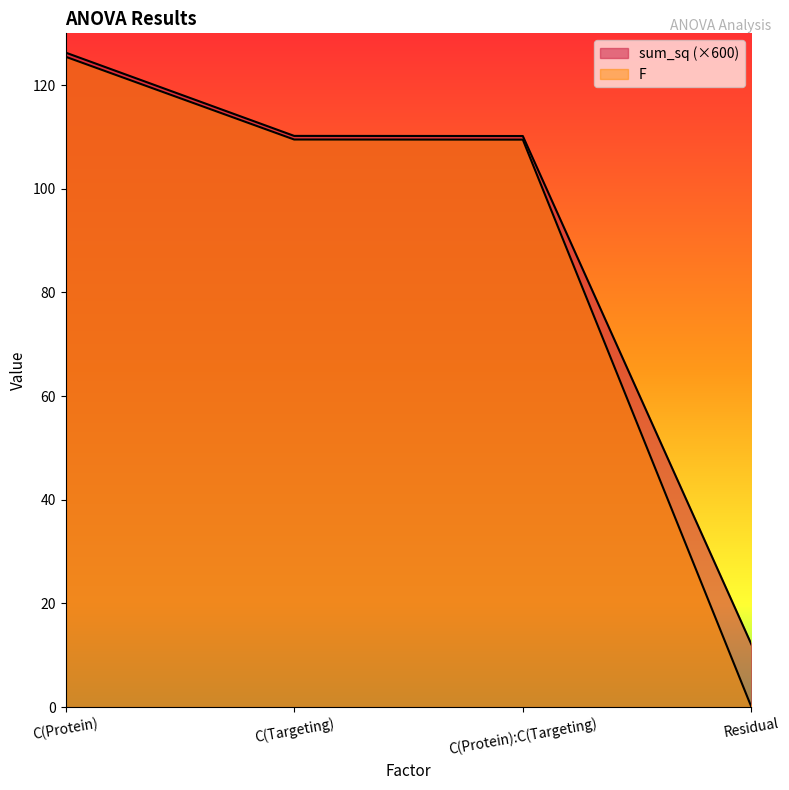

How many lines are shown in the chart?

2